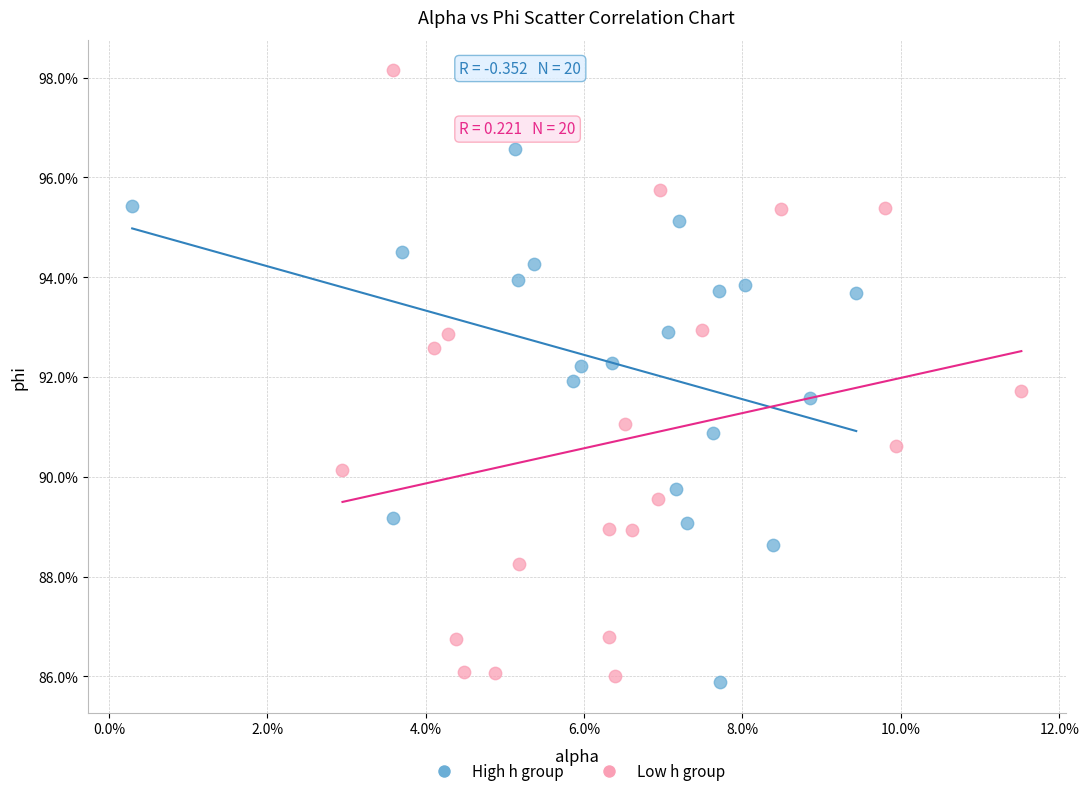

What are all the series names shown in the legend?

High h group, Low h group